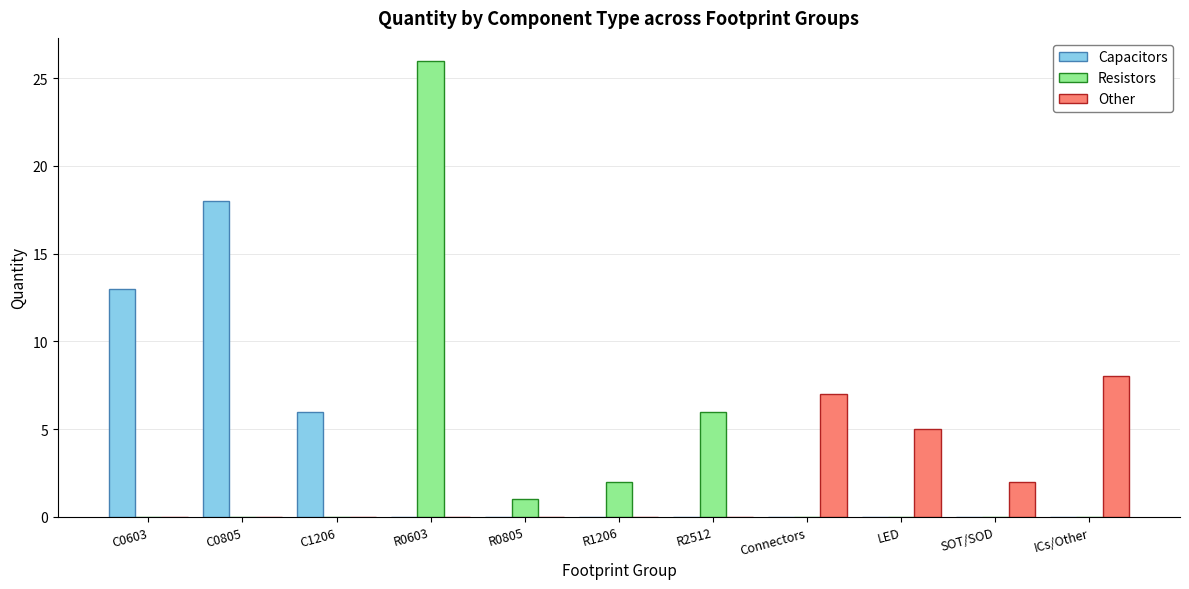

Reading right to left, list all the values displayed in this chart.

Capacitors: ICs/Other=0	SOT/SOD=0	LED=0	Connectors=0	R2512=0	R1206=0	R0805=0	R0603=0	C1206=6	C0805=18	C0603=13
Resistors: ICs/Other=0	SOT/SOD=0	LED=0	Connectors=0	R2512=6	R1206=2	R0805=1	R0603=26	C1206=0	C0805=0	C0603=0
Other: ICs/Other=8	SOT/SOD=2	LED=5	Connectors=7	R2512=0	R1206=0	R0805=0	R0603=0	C1206=0	C0805=0	C0603=0